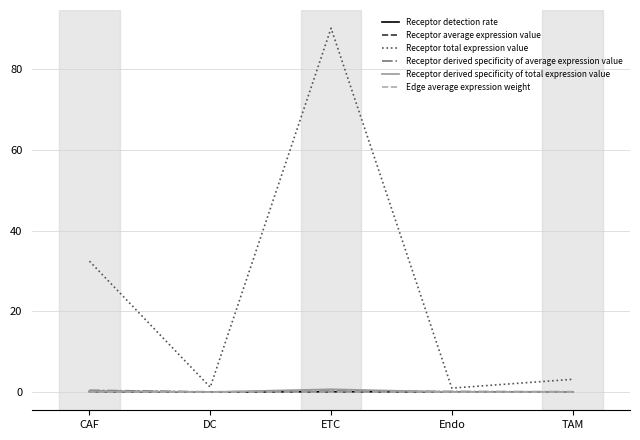

What is the spread (max minus min) of values at TAM?

3.2